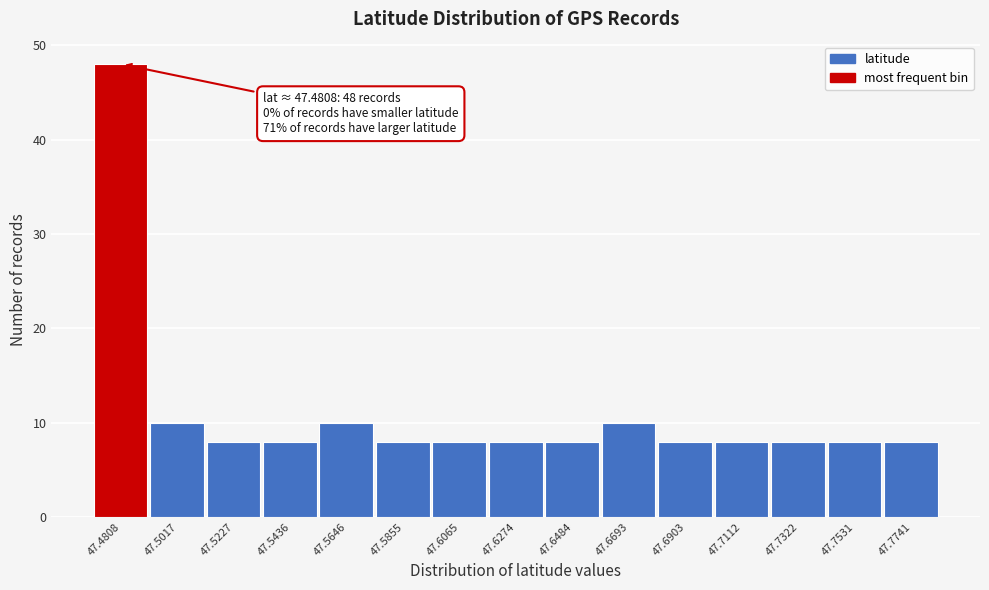

Reading right to left, extract all data points from this chart.

47.7741=8	47.7531=8	47.7322=8	47.7112=8	47.6903=8	47.6693=10	47.6484=8	47.6274=8	47.6065=8	47.5855=8	47.5646=10	47.5436=8	47.5227=8	47.5017=10	47.4808=48